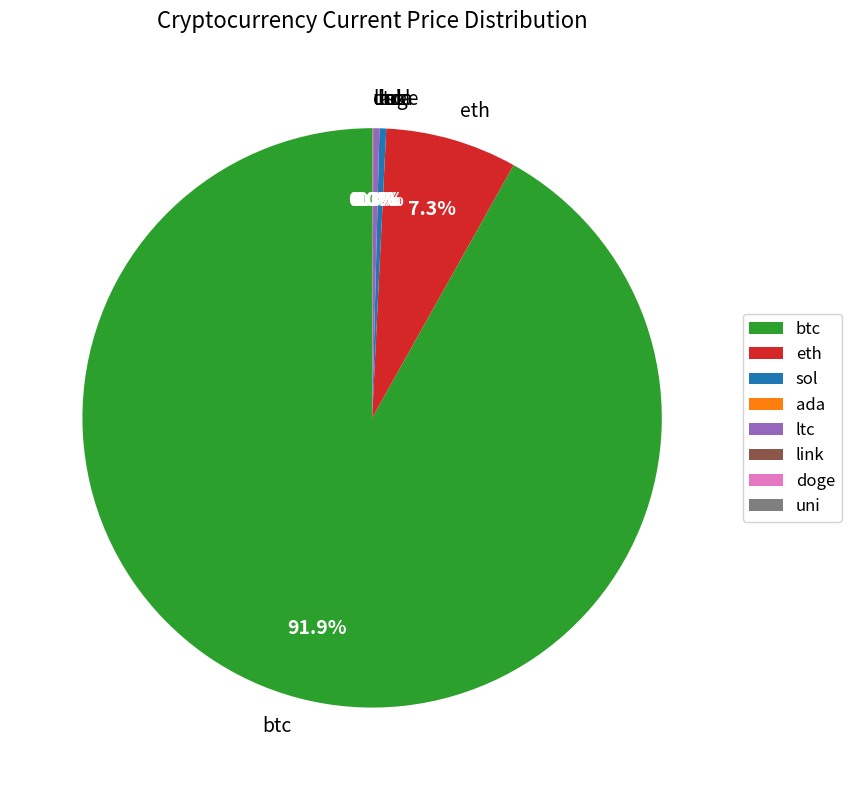

Is btc the majority of the pie?

Yes